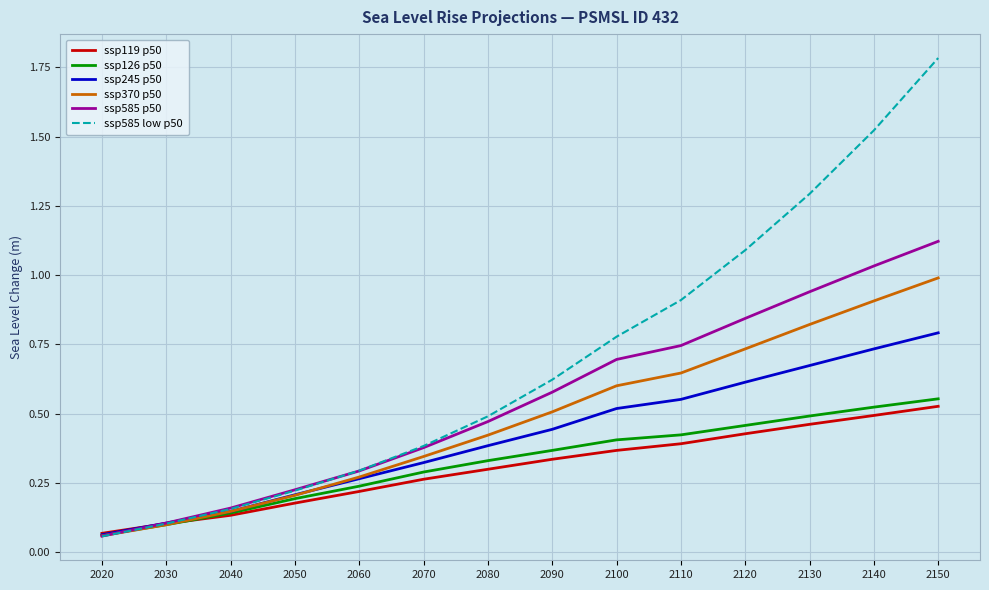

Which label corresponds to the largest value in the chart?

2150